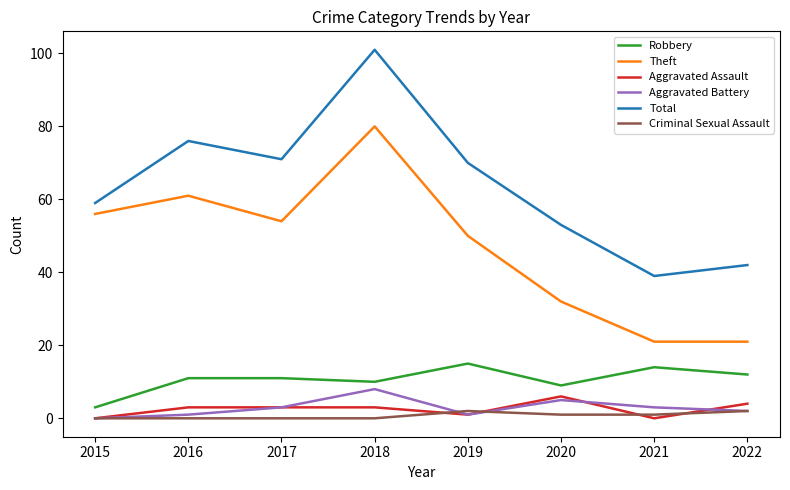

What is the approximate value of Total at 2017, to the nearest 5?

70